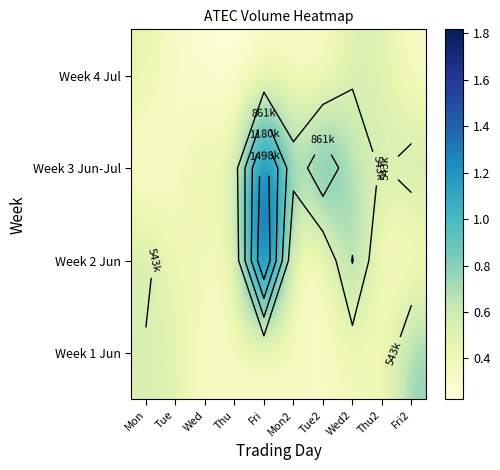

At how many categories does at least one series exceed 1?

2